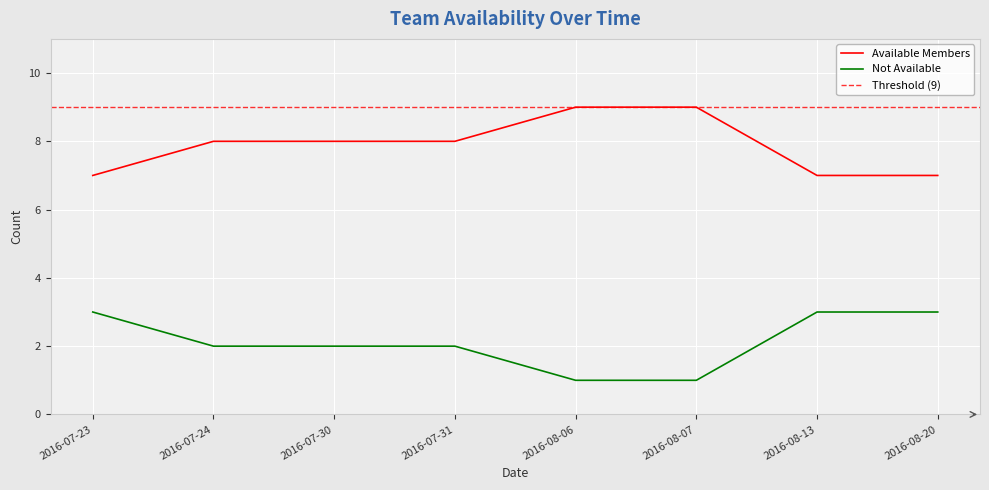

What is the spread (max minus min) of values at 2016-07-24?

6